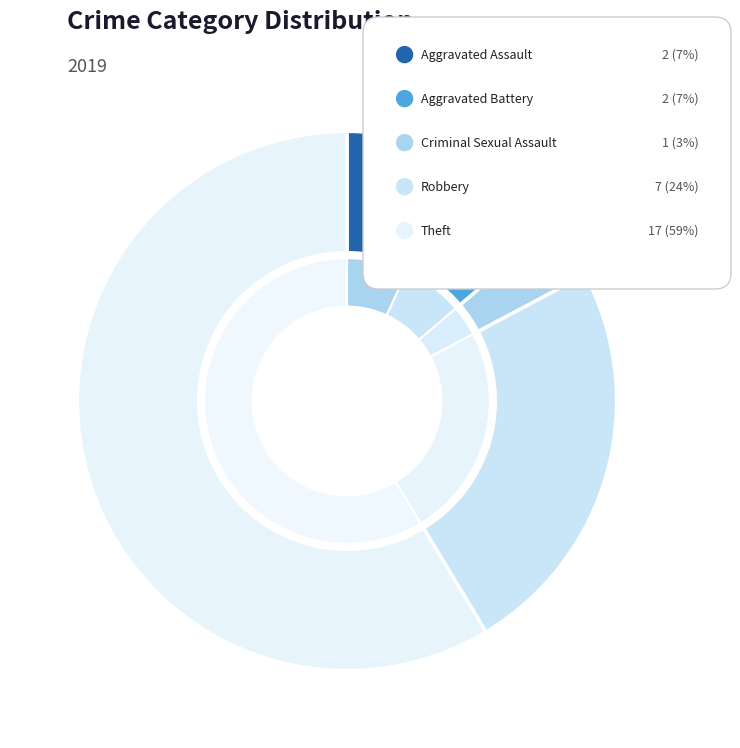

What is the ratio of the value at Aggravated Assault to the value at Theft?

0.1